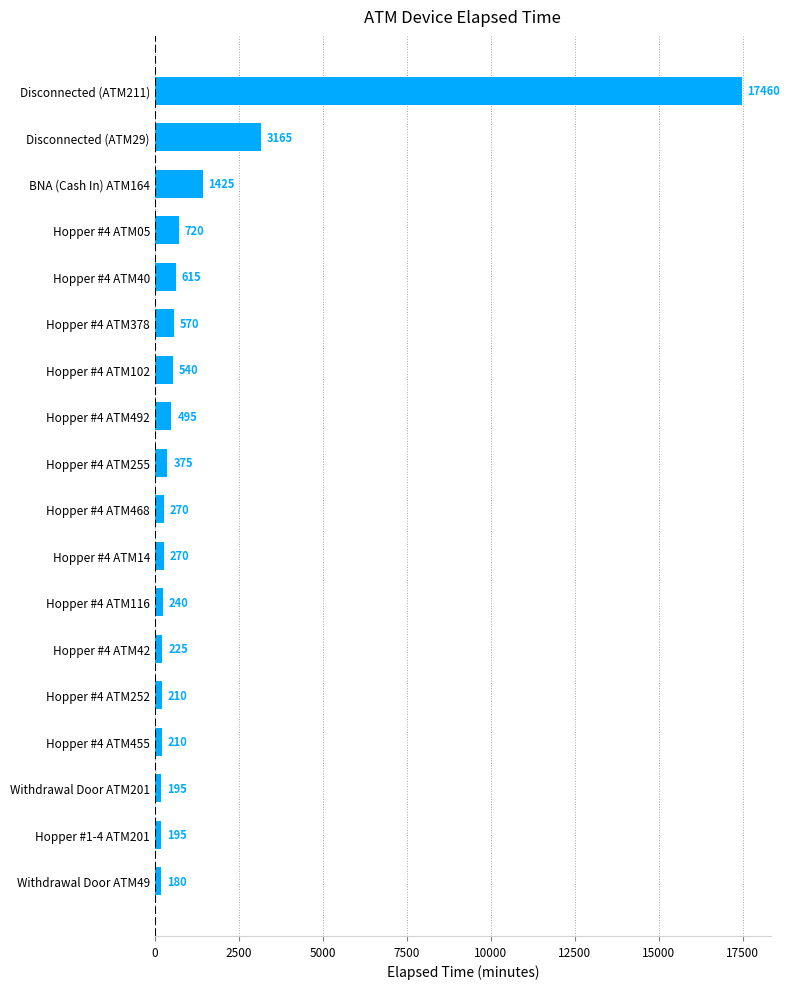

Where is the data nearest to the value 8820?

Disconnected (ATM29)